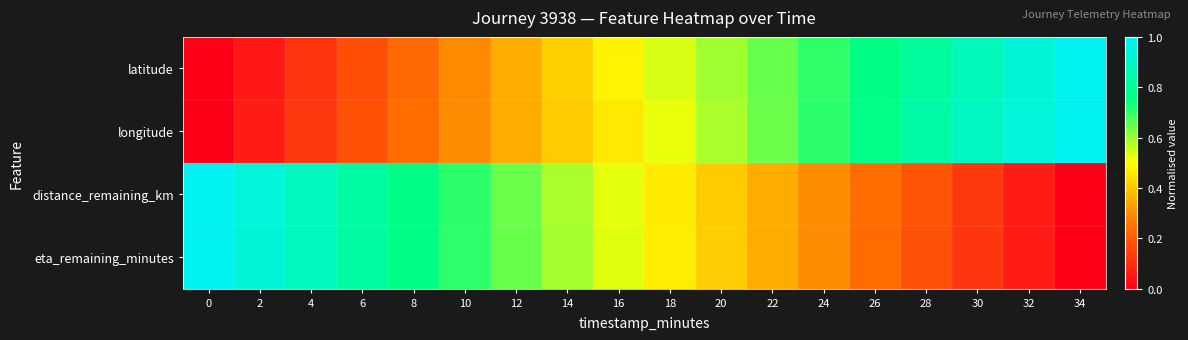

What is the spread (max minus min) of values at 14?

0.2